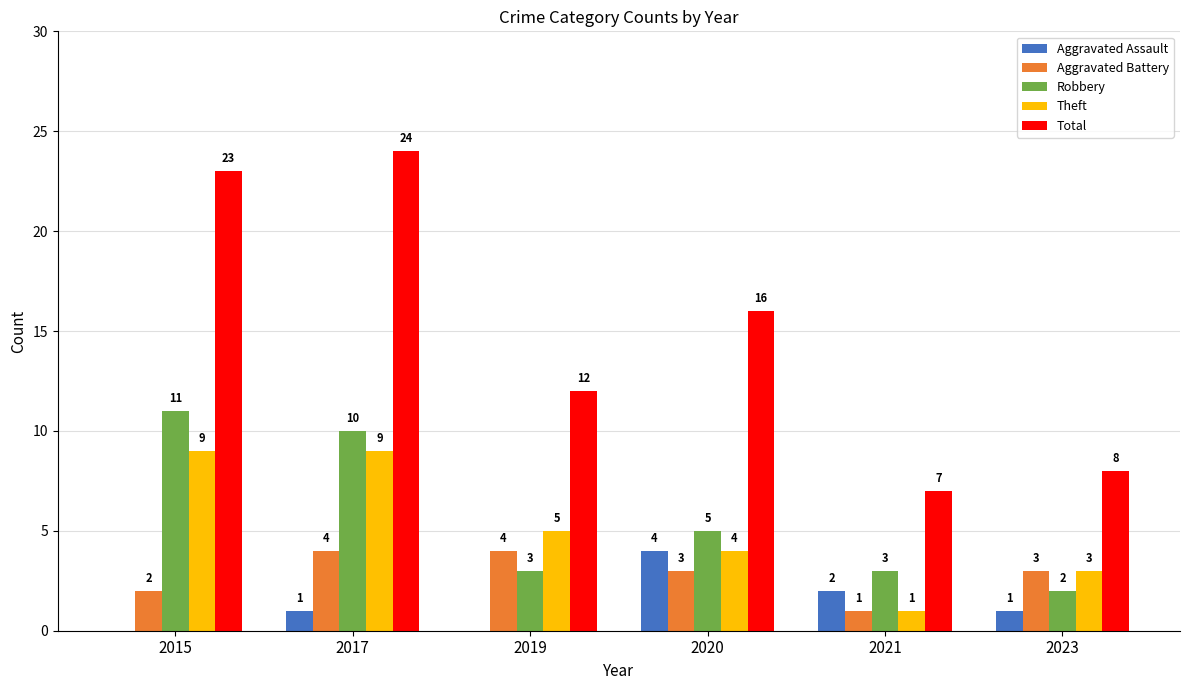

Where is Total nearest to the value 15?

2020